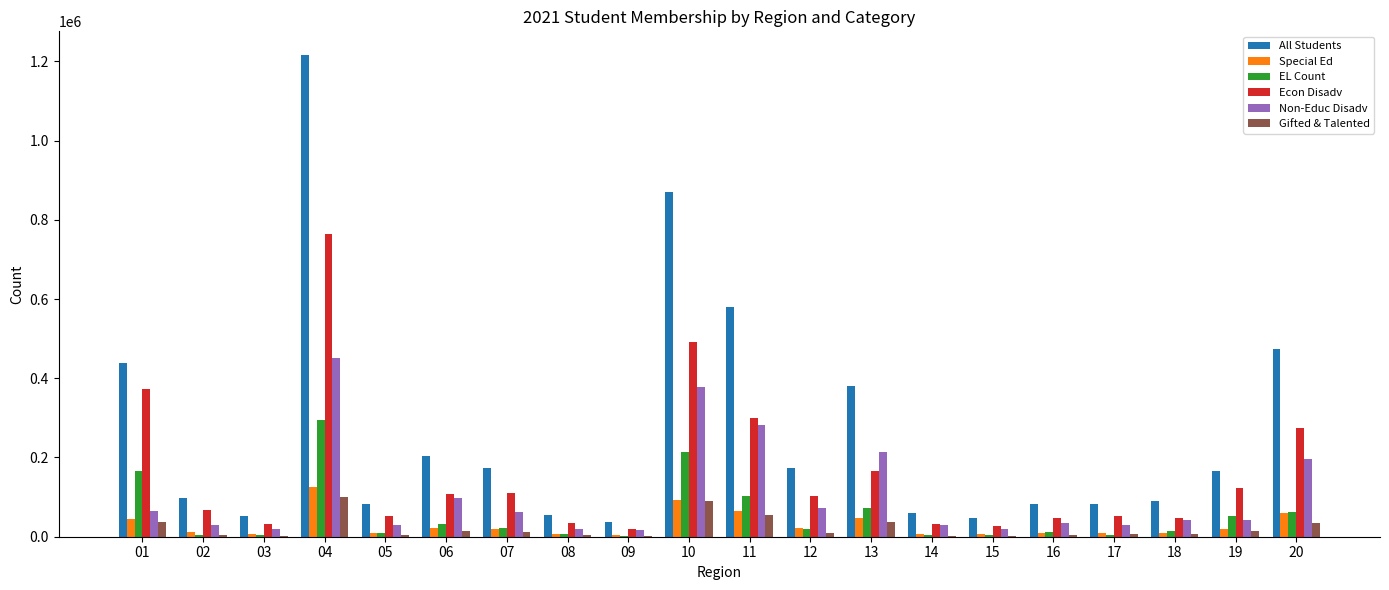

Are the bars horizontal?

No